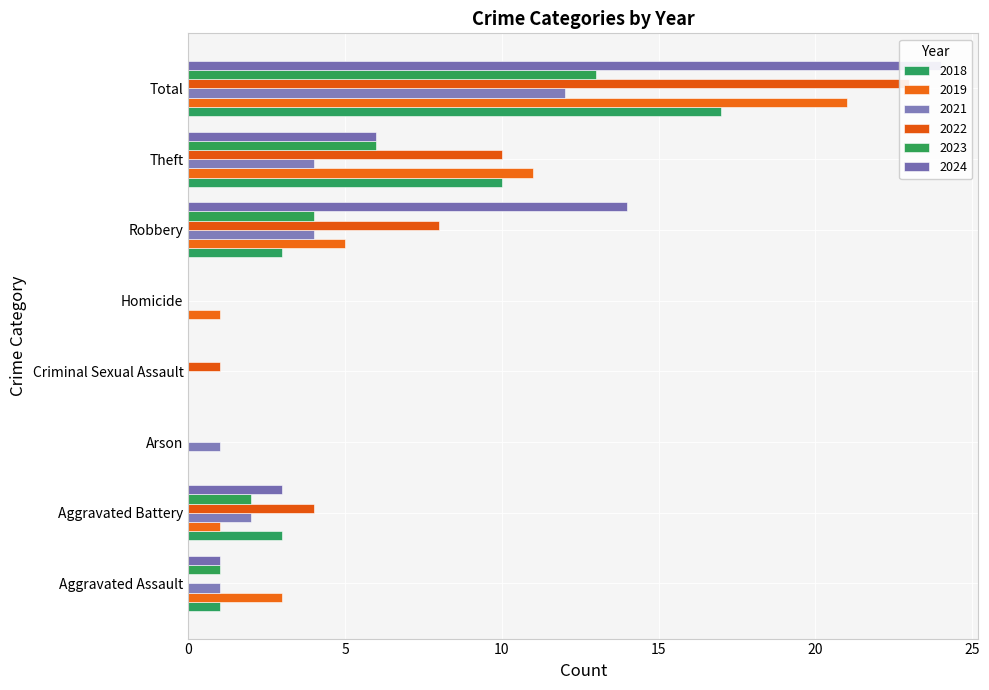

How many groups of bars are there?

8